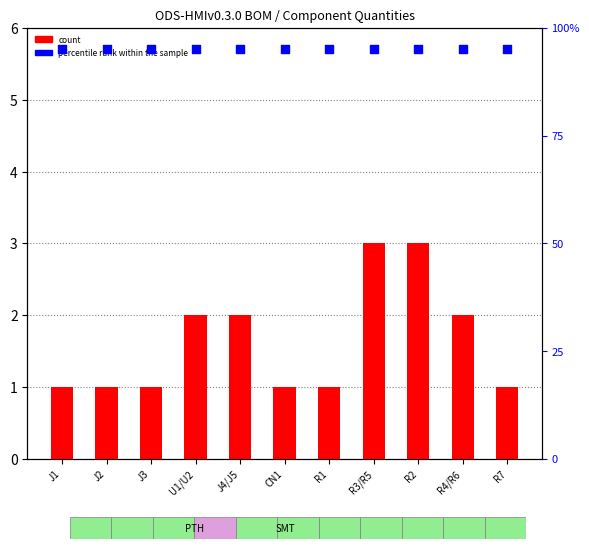

What are all the series names shown in the legend?

count, percentile rank within the sample